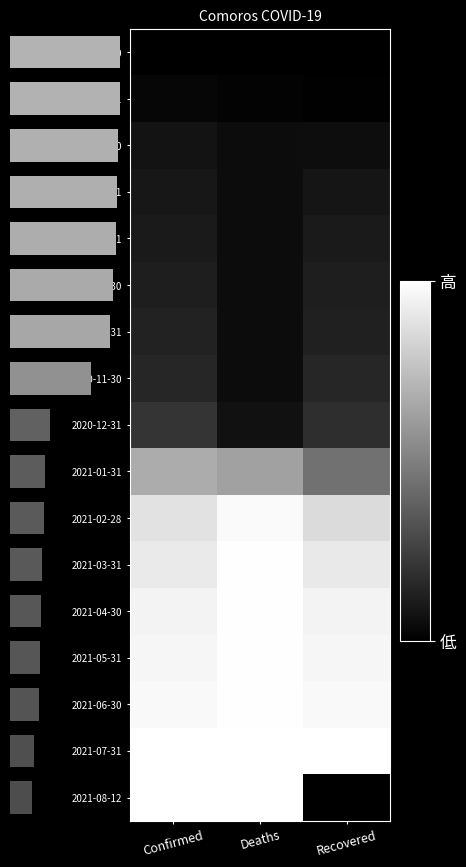

Which series changed the most between Deaths and Recovered?

2021-08-12